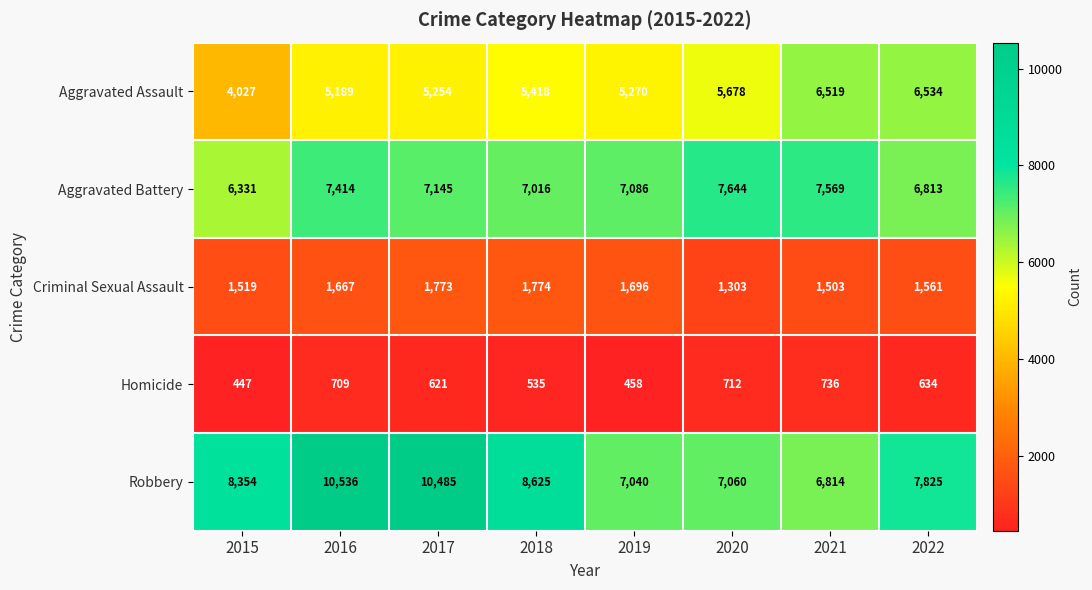

Which category has the highest value in the Aggravated Battery series?

2020